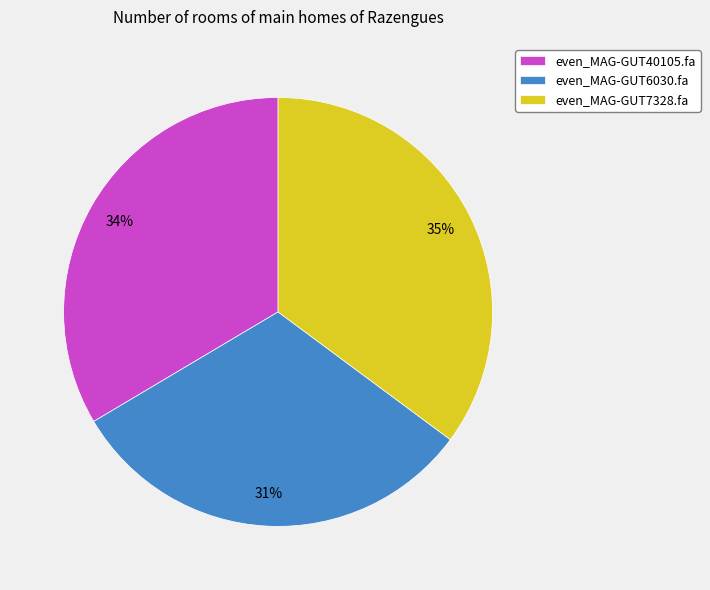

Rank the categories by value from lowest to highest.

even_MAG-GUT6030.fa, even_MAG-GUT40105.fa, even_MAG-GUT7328.fa